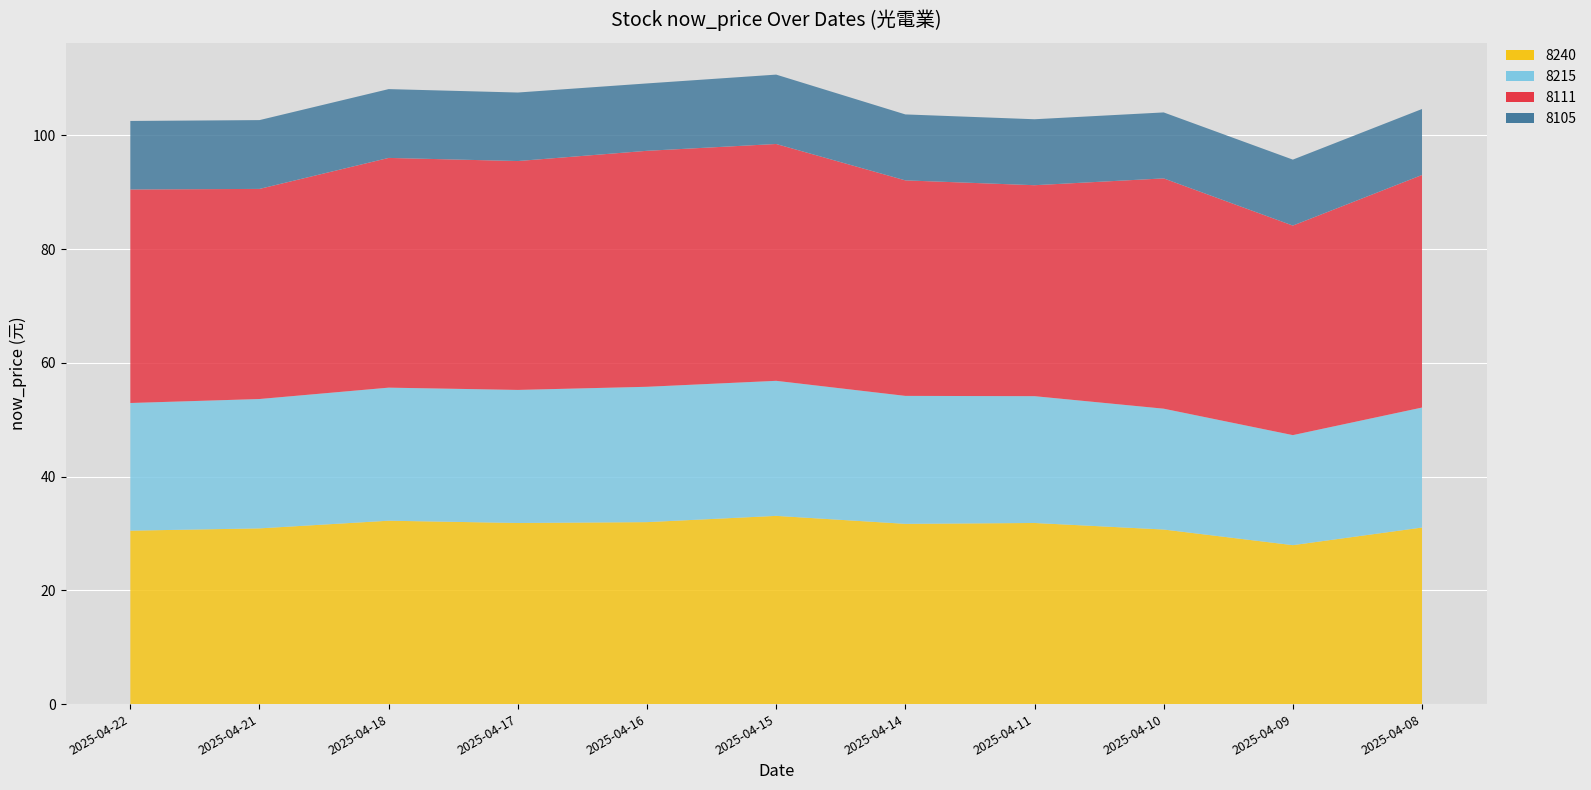

Reading left to right, transcribe all the data shown in this chart.

8240: 2025-04-22=30.5	2025-04-21=30.9	2025-04-18=32.2	2025-04-17=31.9	2025-04-16=32.0	2025-04-15=33.1	2025-04-14=31.7	2025-04-11=31.9	2025-04-10=30.7	2025-04-09=27.9	2025-04-08=31.1
8215: 2025-04-22=22.4	2025-04-21=22.8	2025-04-18=23.4	2025-04-17=23.4	2025-04-16=23.8	2025-04-15=23.8	2025-04-14=22.5	2025-04-11=22.3	2025-04-10=21.2	2025-04-09=19.4	2025-04-08=21.1
8111: 2025-04-22=37.5	2025-04-21=37.0	2025-04-18=40.4	2025-04-17=40.2	2025-04-16=41.5	2025-04-15=41.6	2025-04-14=37.9	2025-04-11=37.1	2025-04-10=40.5	2025-04-09=36.9	2025-04-08=40.9
8105: 2025-04-22=12.1	2025-04-21=12.1	2025-04-18=12.1	2025-04-17=12.1	2025-04-16=11.8	2025-04-15=12.2	2025-04-14=11.6	2025-04-11=11.6	2025-04-10=11.6	2025-04-09=11.6	2025-04-08=11.6